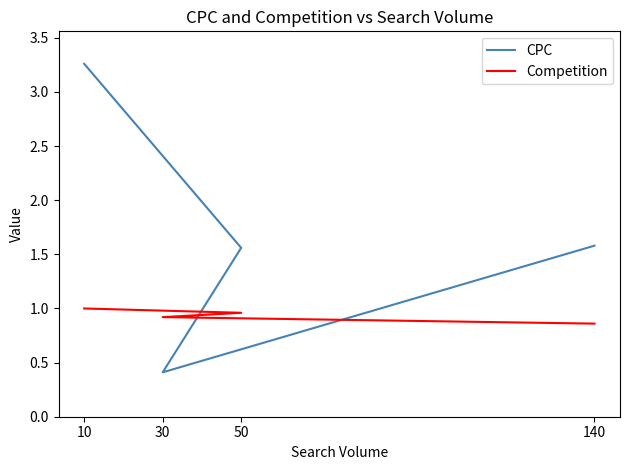

Reading left to right, what are all the values shown in this chart?

CPC: 140=1.6	30=0.4	50=1.6	10=3.3
Competition: 140=0.9	30=0.9	50=1.0	10=1.0